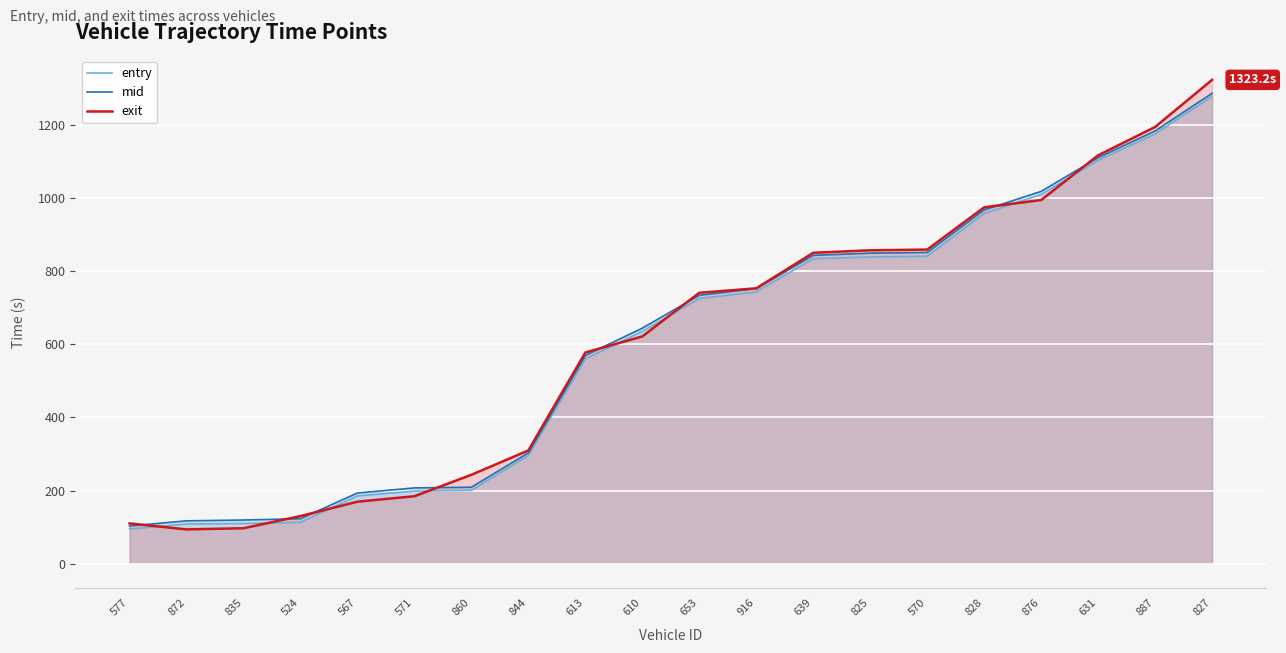

How many lines are shown in the chart?

3